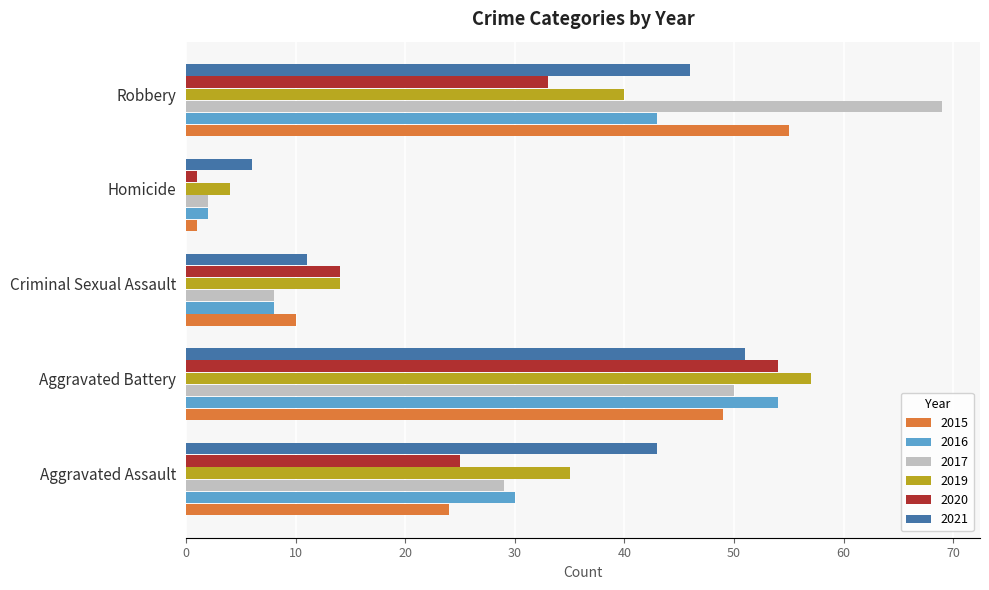

Rank the categories by 2017 value from lowest to highest.

Homicide, Criminal Sexual Assault, Aggravated Assault, Aggravated Battery, Robbery